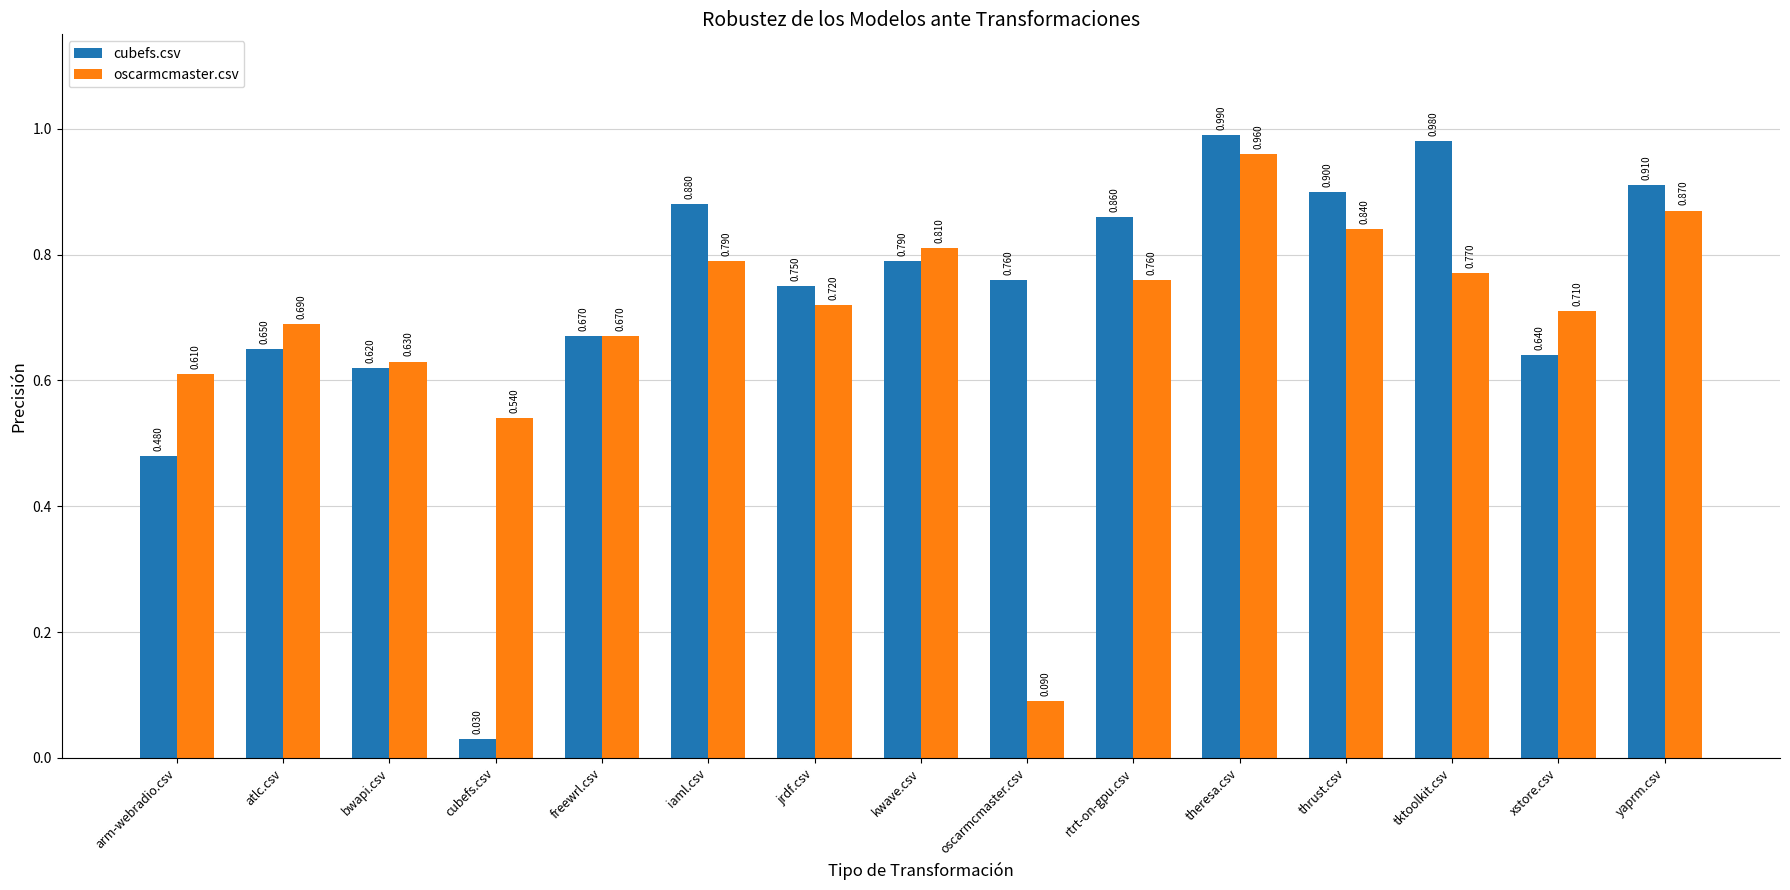

Rank the series by their maximum value, from highest to lowest.

cubefs.csv, oscarmcmaster.csv